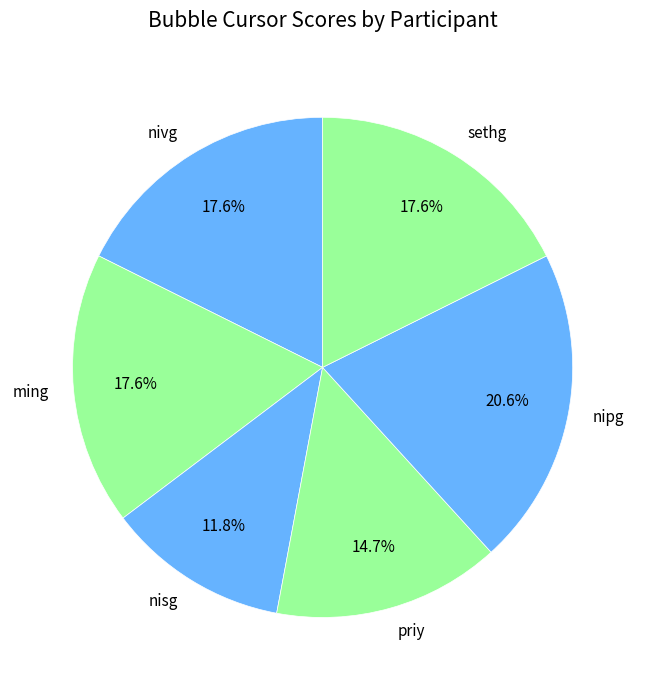

True or false: nipg accounts for 27% of the total.

False